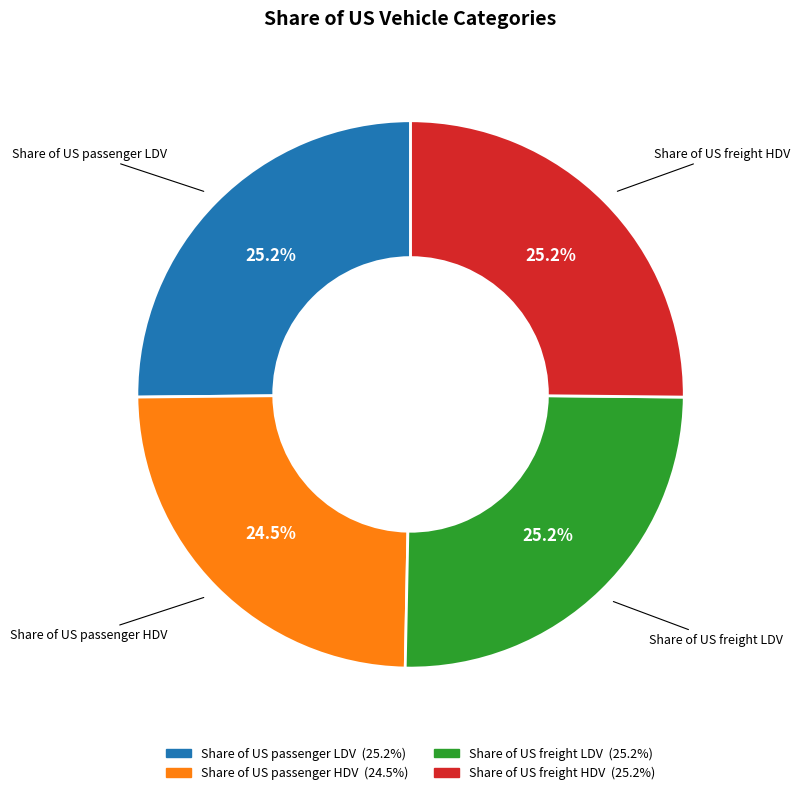

To the nearest percent, what percentage of the pie is Share of US freight HDV?

25%